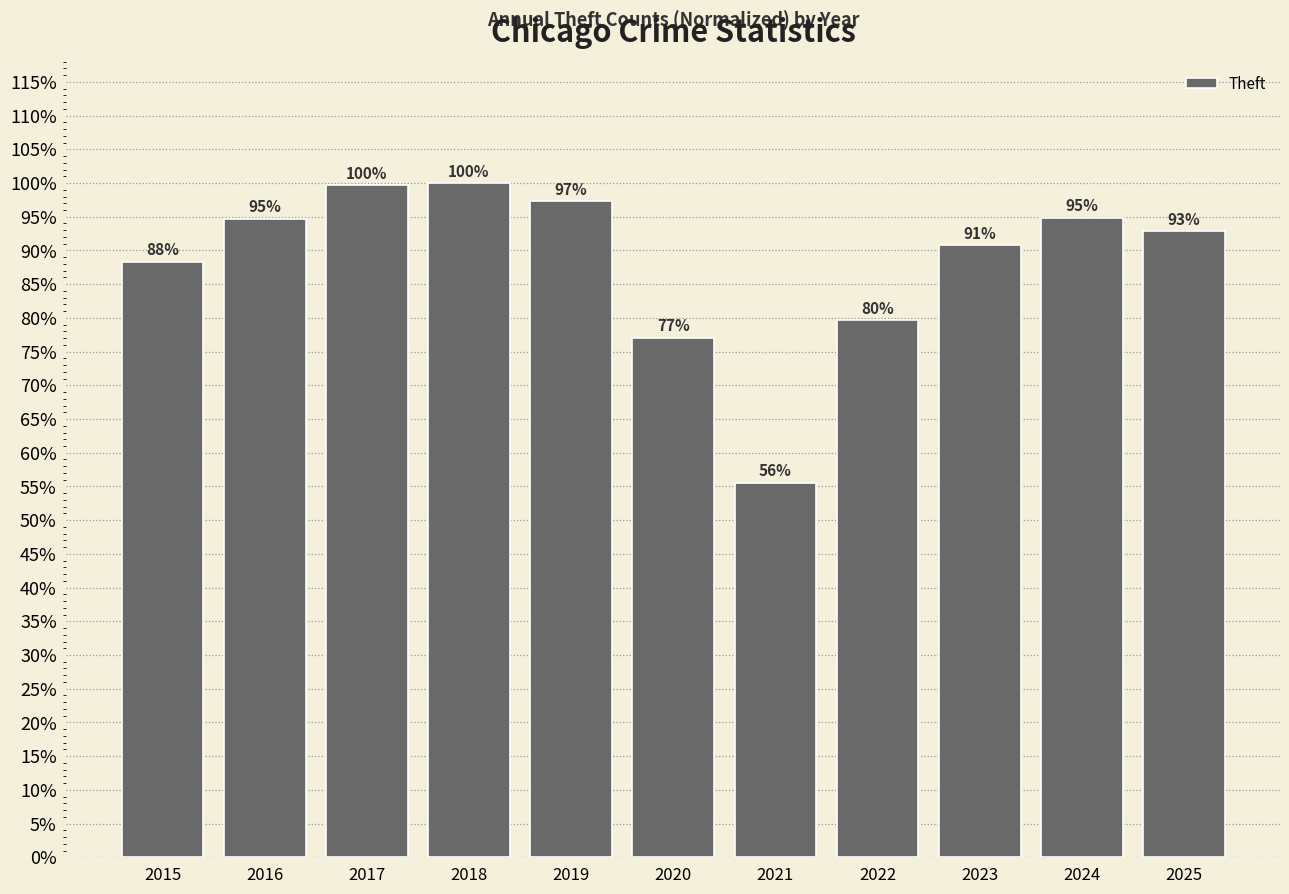

Does the chart contain any negative values?

No